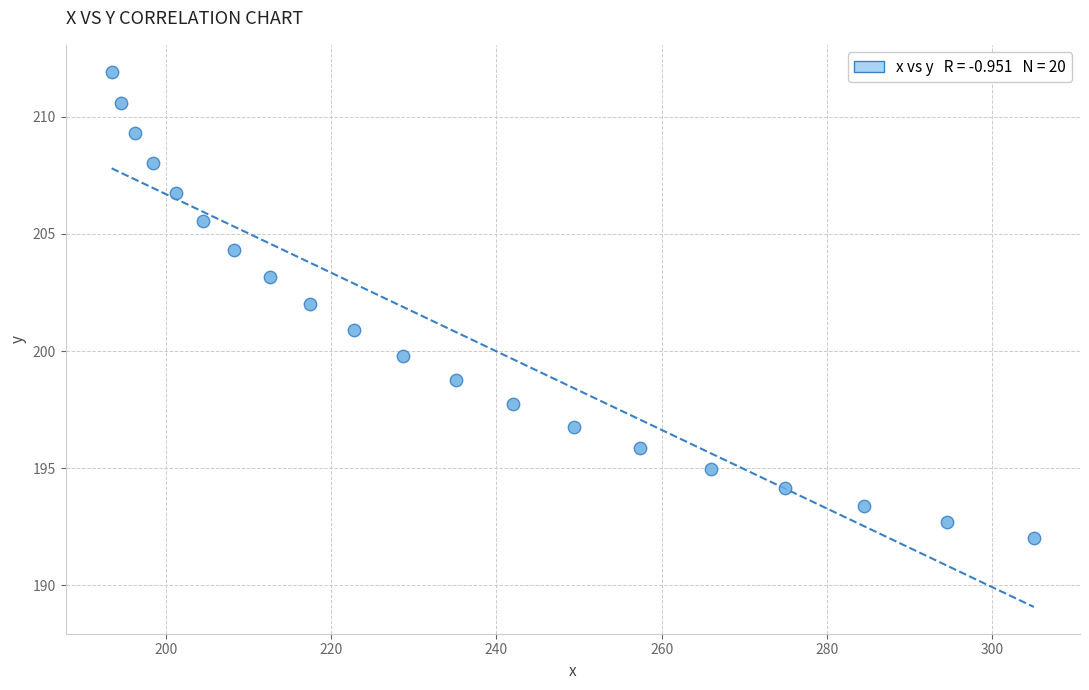

What is the range of Y values (max minus min)?

19.9